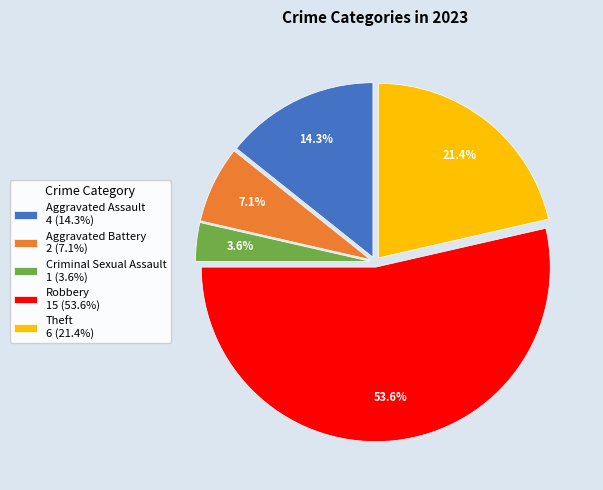

What percentage is NOT represented by Aggravated Battery 2 (7.1%)?

92.9%